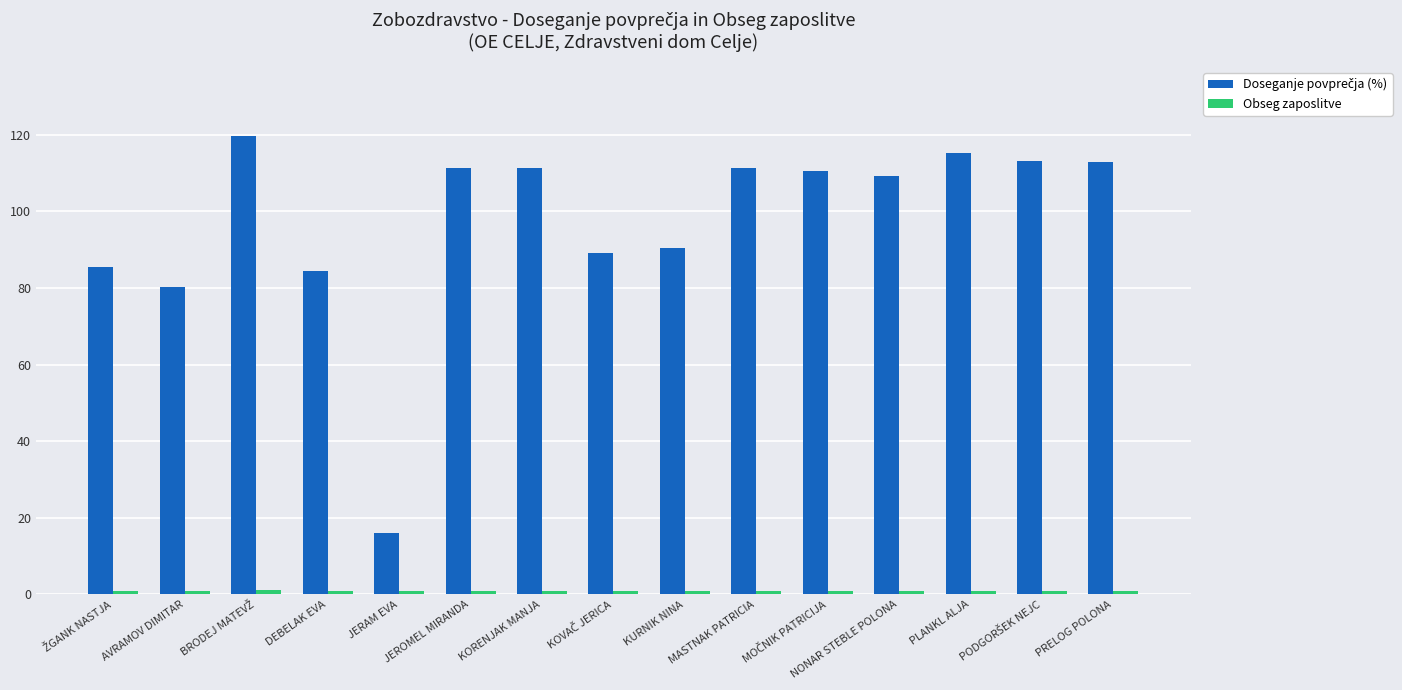

At how many categories does at least one series exceed 70?

14